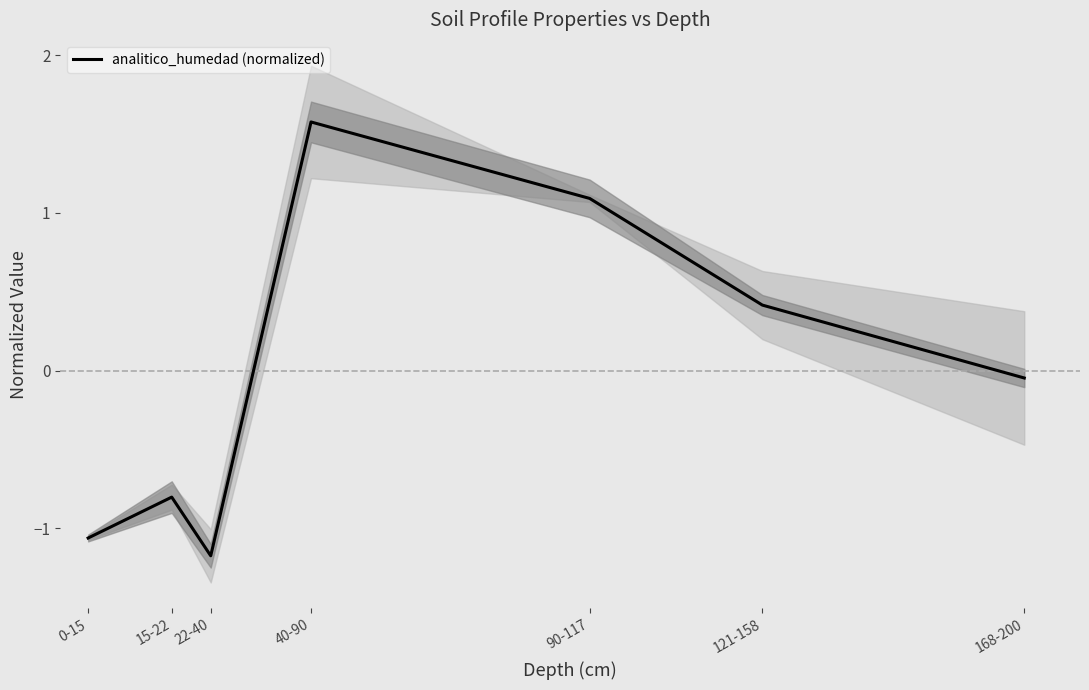

Rank the categories by value from lowest to highest.

22-40, 0-15, 15-22, 168-200, 121-158, 90-117, 40-90